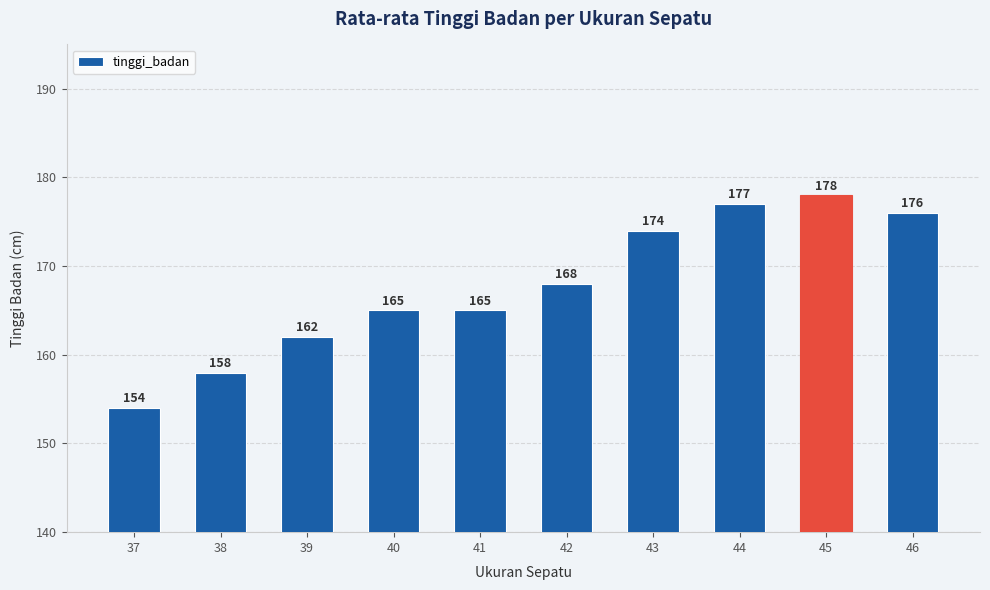

What is the difference between the maximum and second lowest values?

20